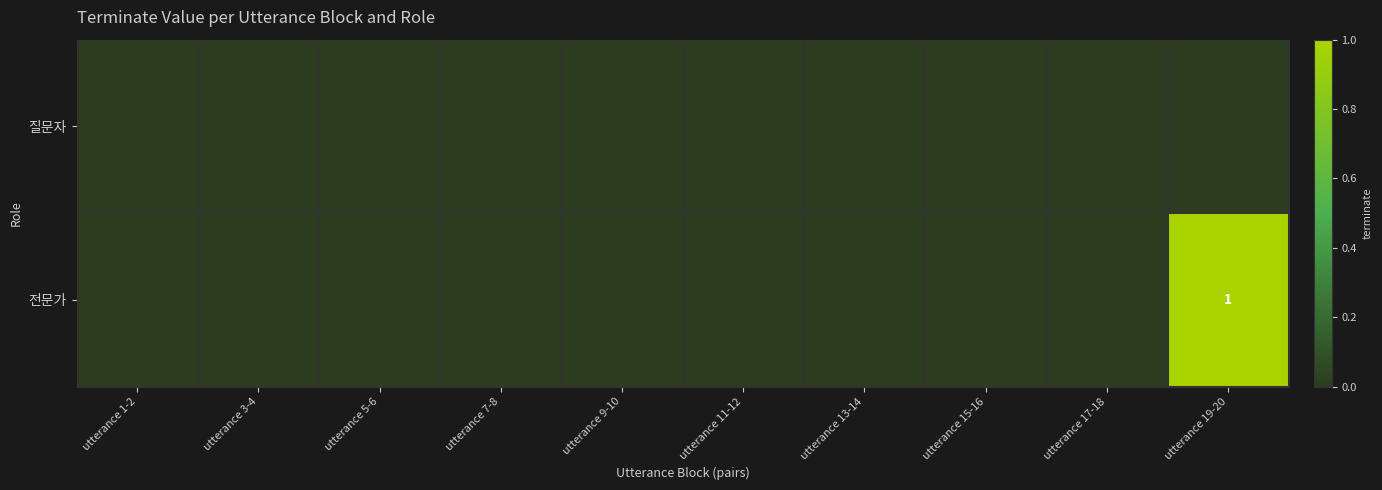

Where is 전문가 nearest to the value 0?

utterance 1-2